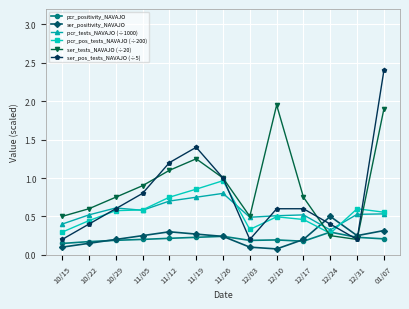

Rank the series by their maximum value, from lowest to highest.

pcr_positivity_NAVAJO, ser_positivity_NAVAJO, pcr_tests_NAVAJO (÷1000), pcr_pos_tests_NAVAJO (÷200), ser_tests_NAVAJO (÷20), ser_pos_tests_NAVAJO (÷5)